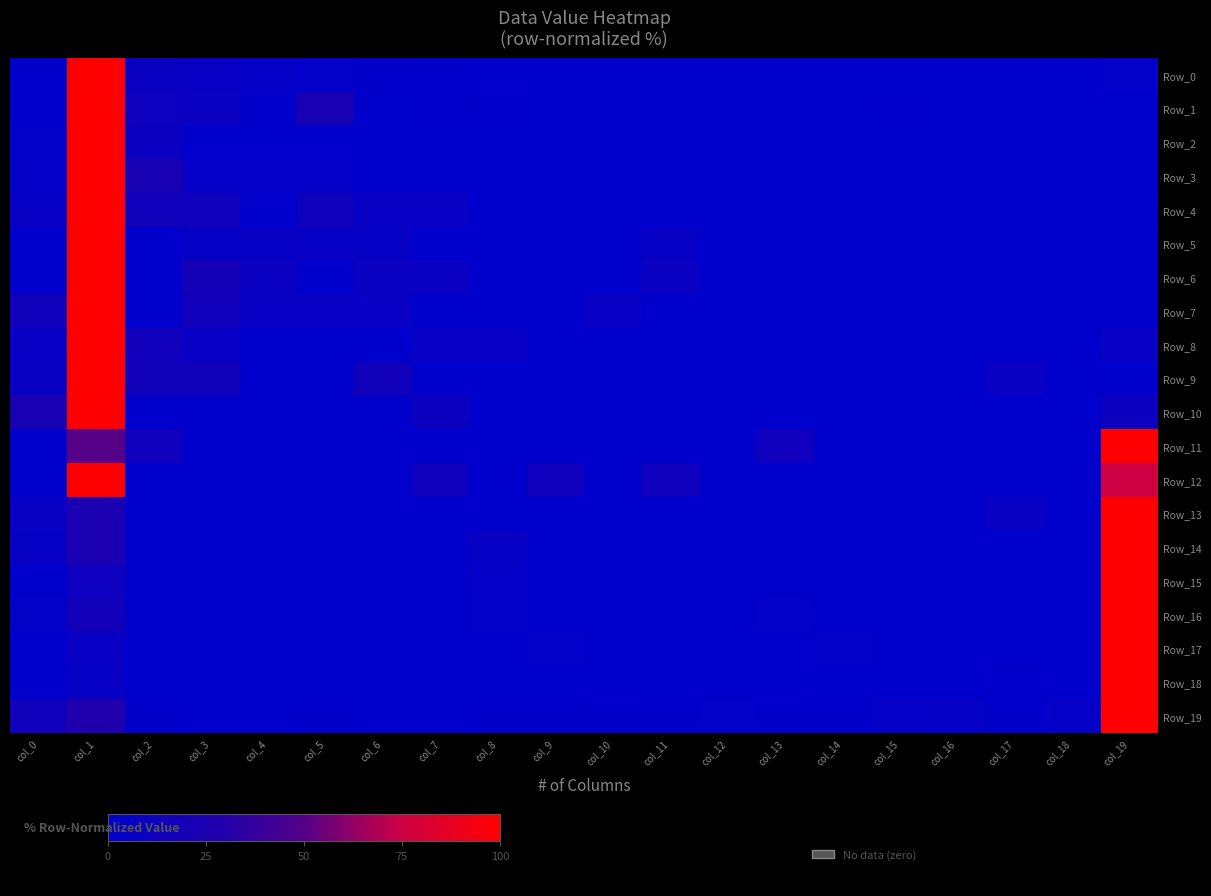

Rank the series by their maximum value, from highest to lowest.

Row_0, Row_1, Row_2, Row_3, Row_4, Row_5, Row_6, Row_7, Row_8, Row_9, Row_10, Row_11, Row_12, Row_13, Row_14, Row_15, Row_16, Row_17, Row_18, Row_19